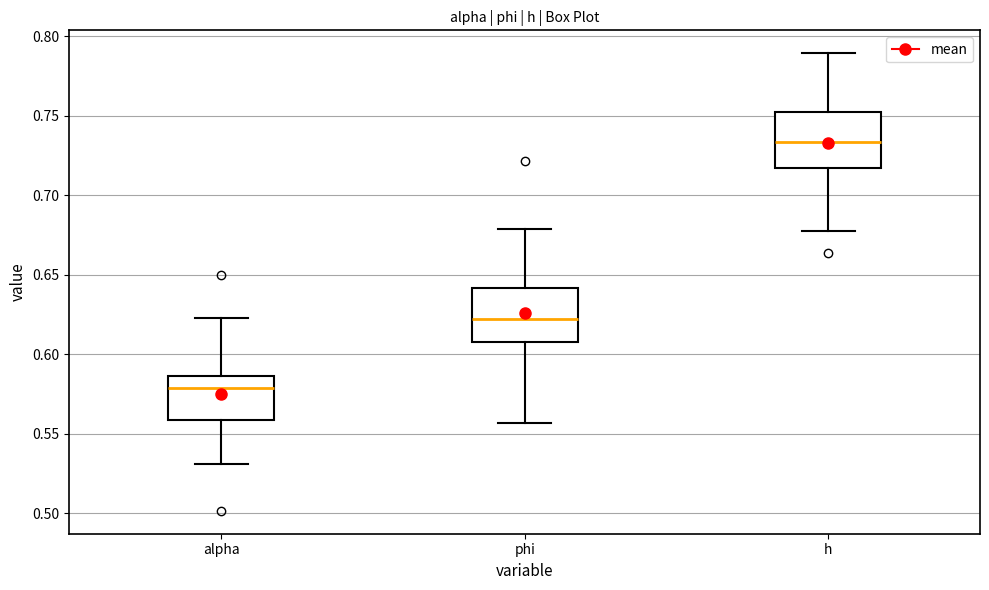

Reading left to right, transcribe this box plot: for each box, give where its median line is, the range the box spans, and where its two whiskers end, as read against the y-axis. The values are not printed on the chart, so give them approximately, as read against the axis.

alpha: median 0.580, box 0.560 to 0.585, whiskers 0.530 to 0.620
phi: median 0.620, box 0.605 to 0.640, whiskers 0.555 to 0.680
h: median 0.735, box 0.715 to 0.750, whiskers 0.675 to 0.790